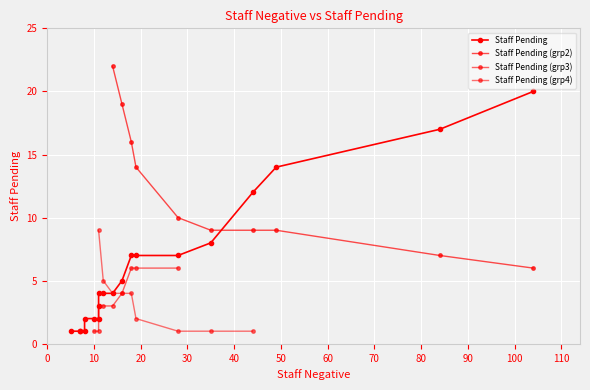

Is this an area chart (filled region under the line)?

No